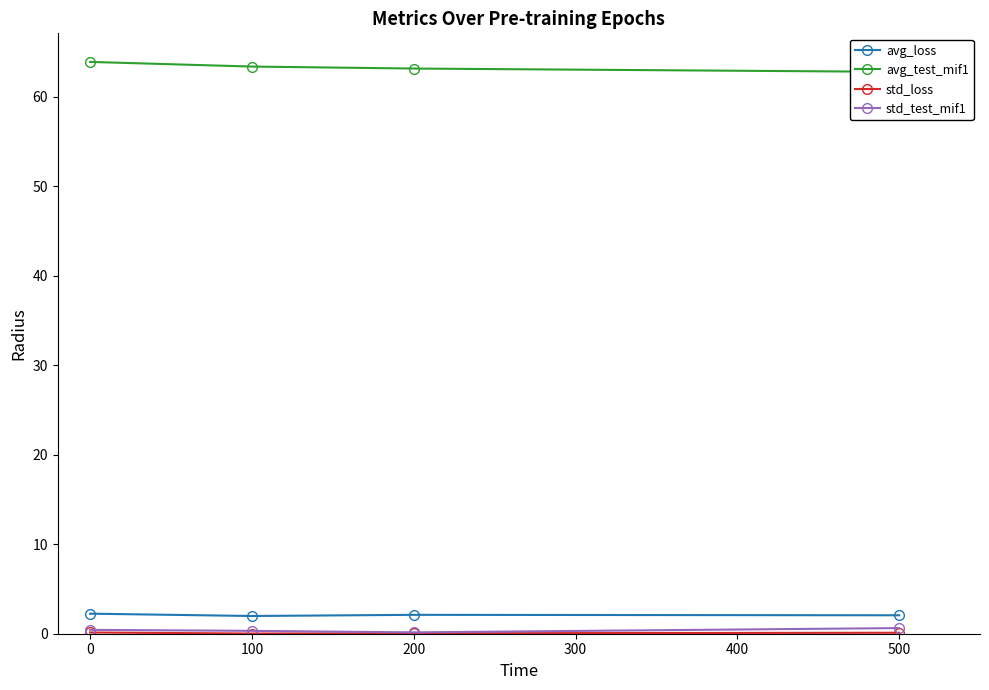

At how many categories does at least one series exceed 34?

4